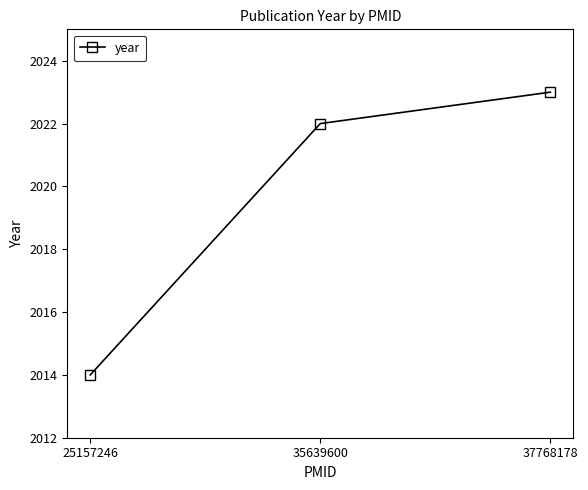

Reading left to right, list all the values displayed in this chart.

25157246=2014	35639600=2022	37768178=2023